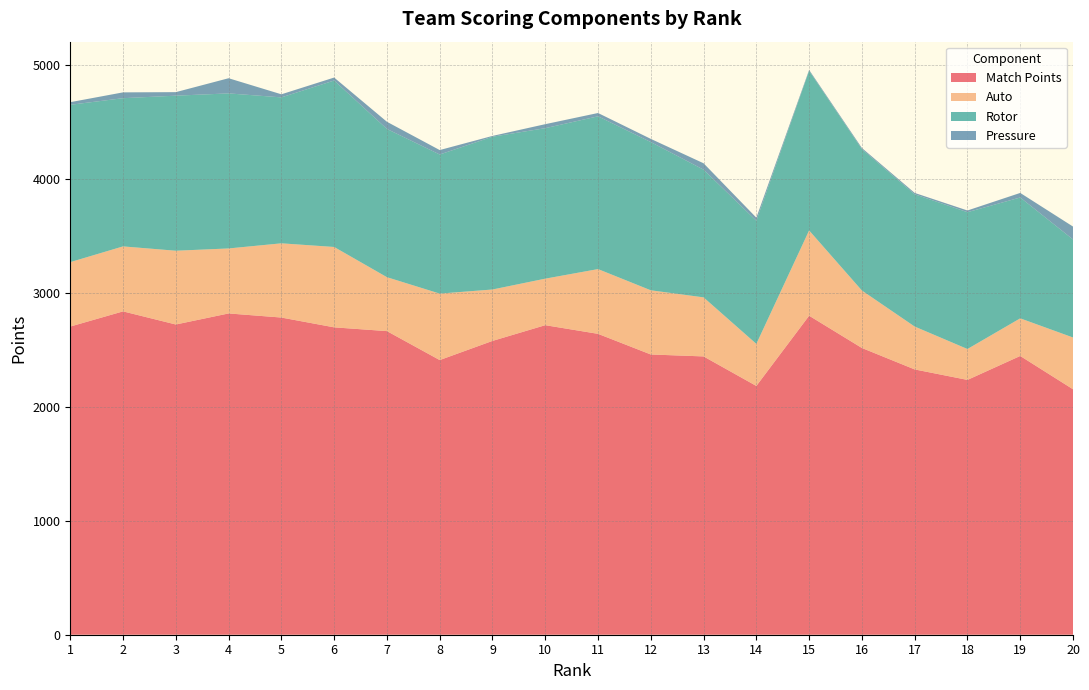

Reading left to right, transcribe all the data shown in this chart.

Match Points: 1=2703	2=2836	3=2721	4=2818	5=2782	6=2696	7=2663	8=2409	9=2577	10=2715	11=2639	12=2458	13=2441	14=2182	15=2798	16=2515	17=2327	18=2235	19=2445	20=2153
Auto: 1=565	2=570	3=647	4=570	5=651	6=705	7=473	8=583	9=451	10=408	11=568	12=563	13=518	14=369	15=748	16=504	17=376	18=271	19=330	20=454
Rotor: 1=1380	2=1300	3=1360	4=1360	5=1280	6=1460	7=1300	8=1220	9=1340	10=1320	11=1340	12=1300	13=1120	14=1080	15=1400	16=1240	17=1160	18=1200	19=1060	20=860
Pressure: 1=23	2=51	3=31	4=133	5=27	6=26	7=63	8=39	9=7	10=35	11=29	12=28	13=56	14=27	15=8	16=10	17=12	18=15	19=40	20=113